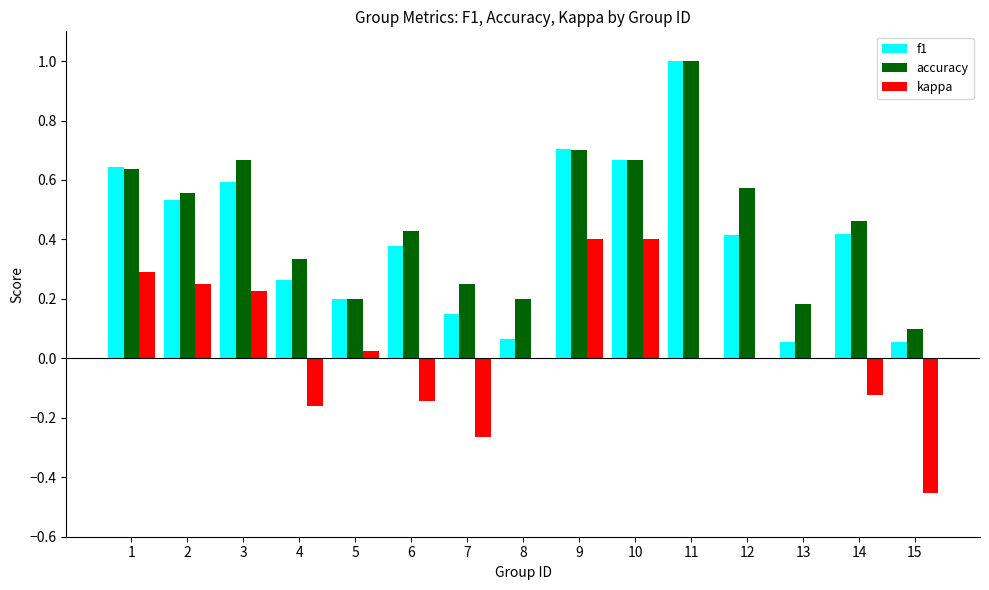

Is the value of f1 at 1 greater than the value of kappa at 2?

Yes